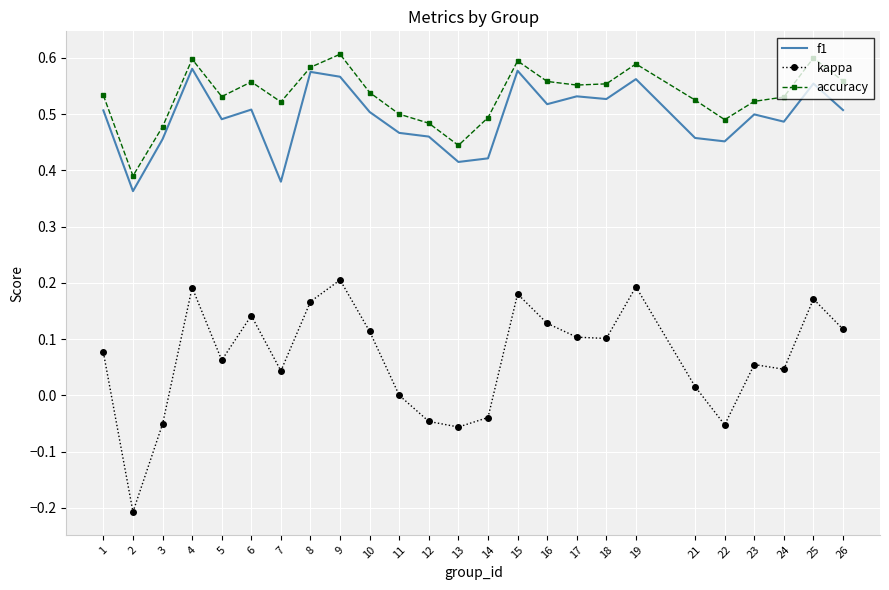

Which series has the largest total across all categories?

accuracy